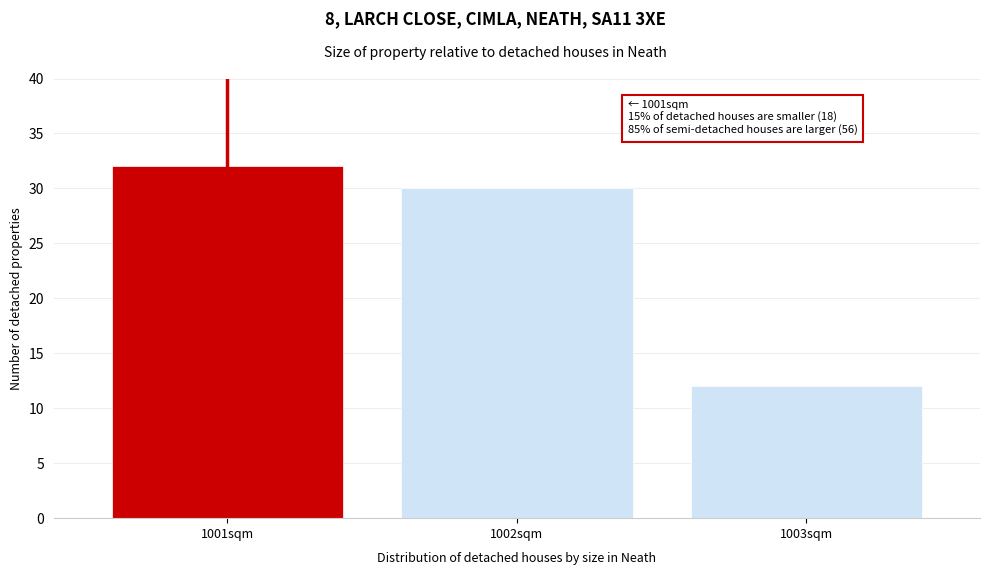

Reading left to right, transcribe all the data shown in this chart.

32	30	12